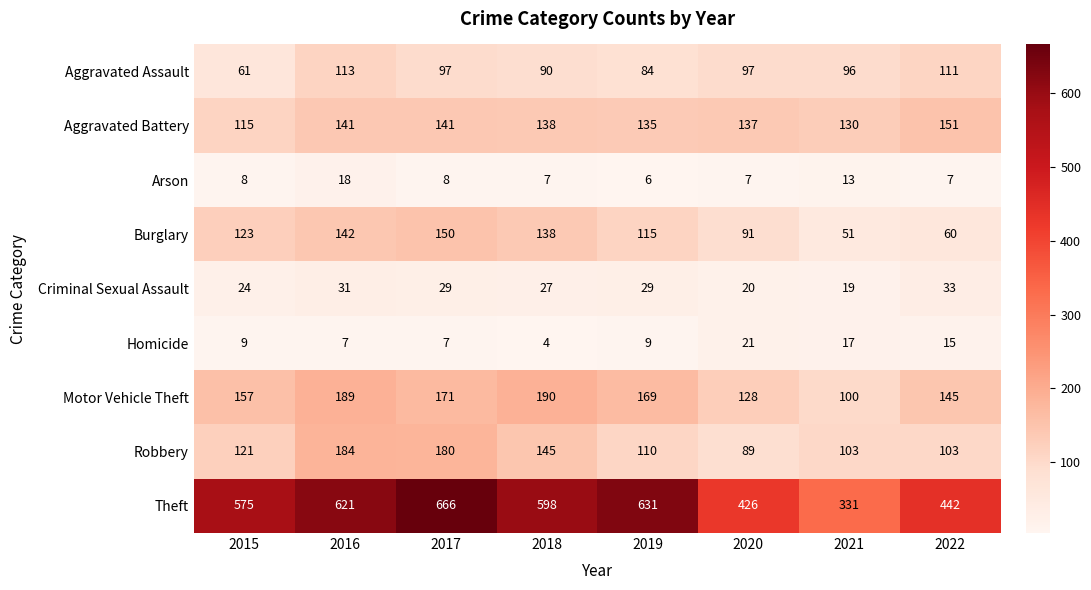

Read the Motor Vehicle Theft value at 2018, to the nearest 5.

190